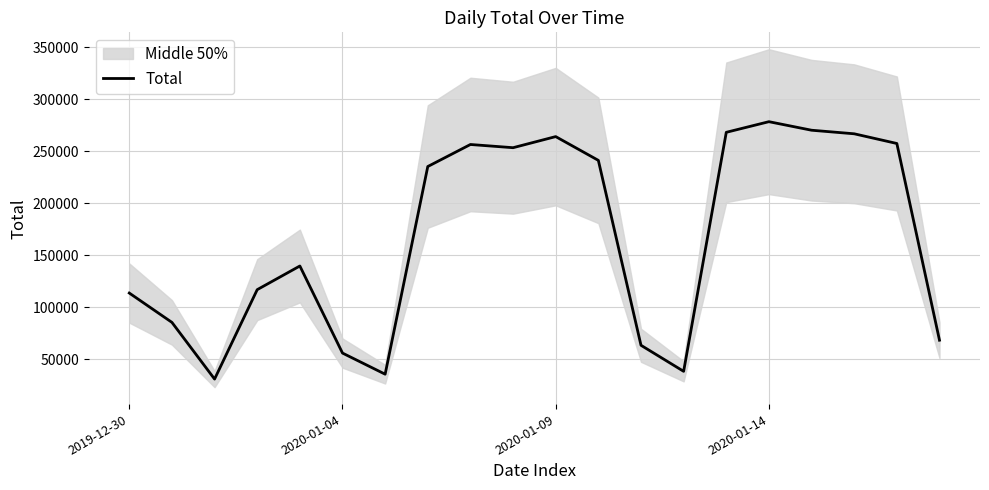

The value of Total at 2019-12-30 is 113818. True or false?

True